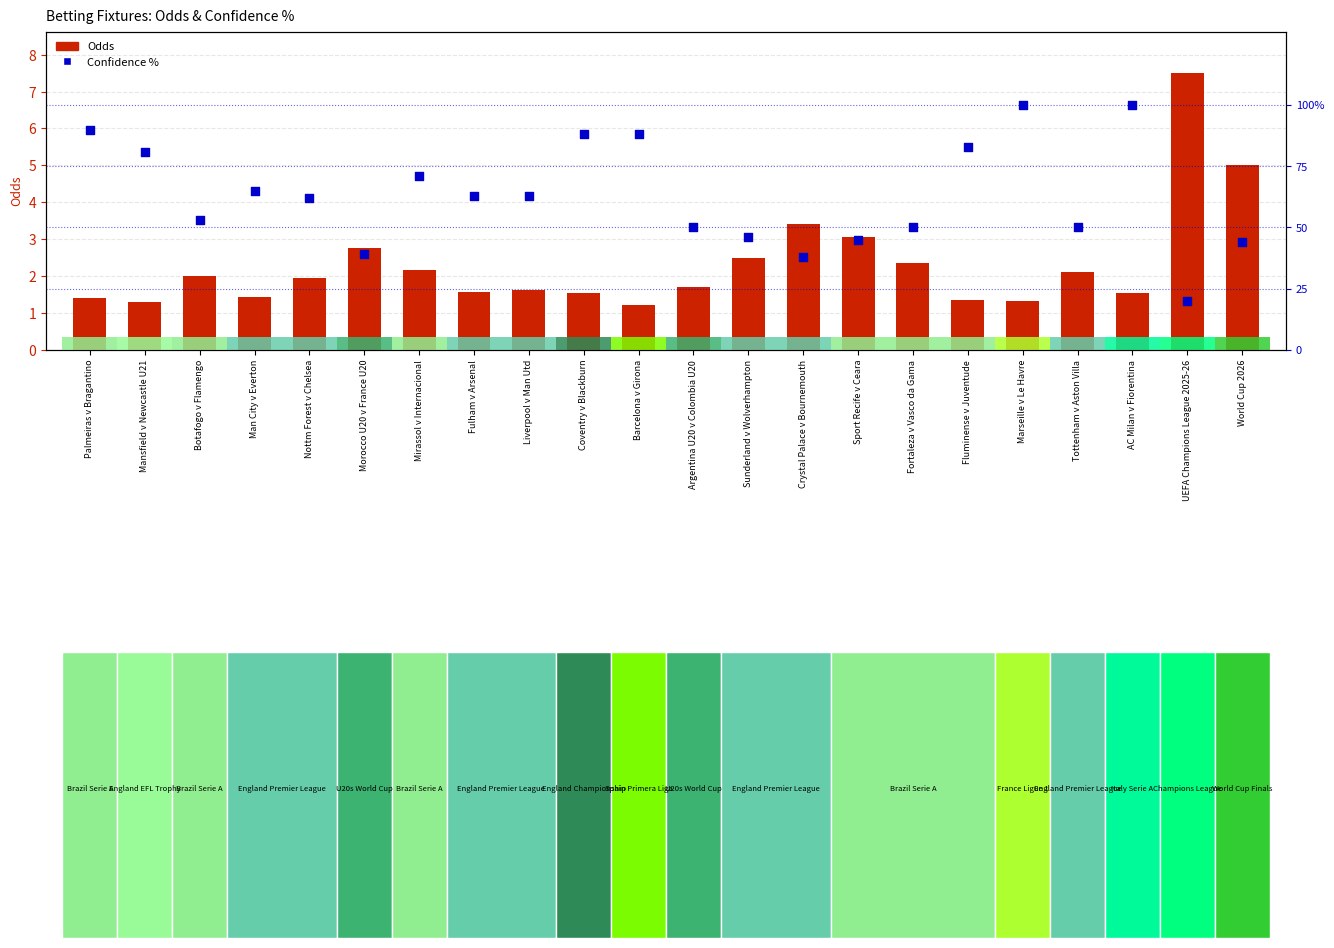

What is the total value across all series at Nottm Forest v Chelsea?

64.0